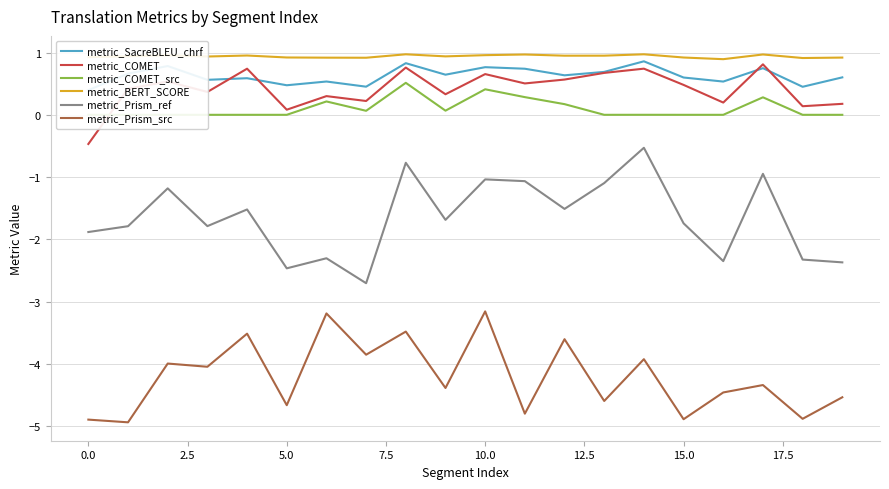

What is the highest value of the metric_BERT_SCORE series?

1.0